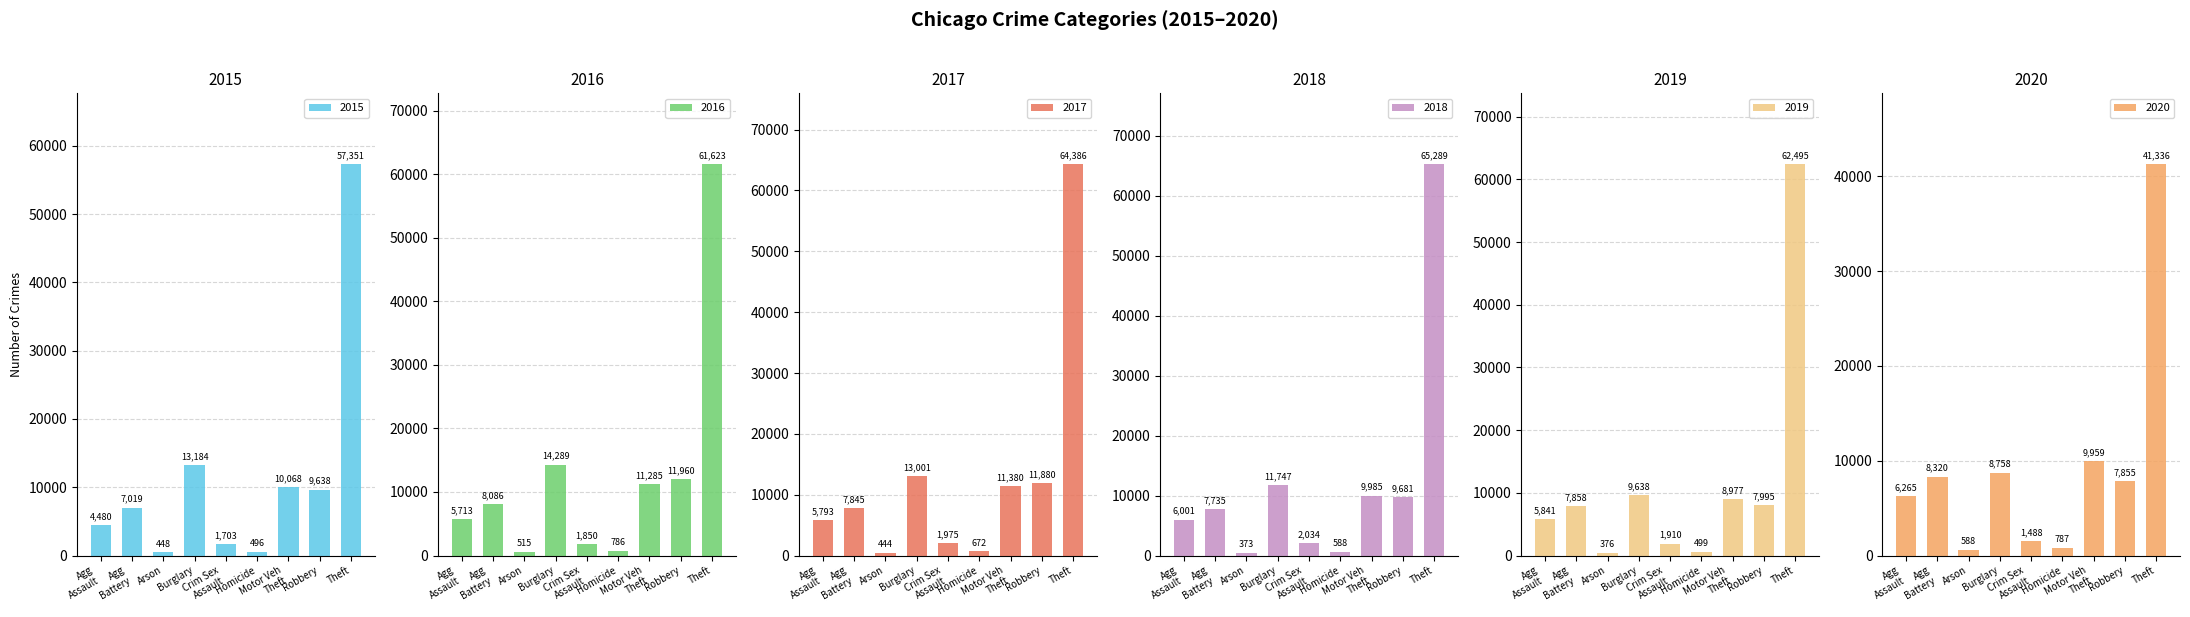

Which series has the largest range (max minus min)?

2018